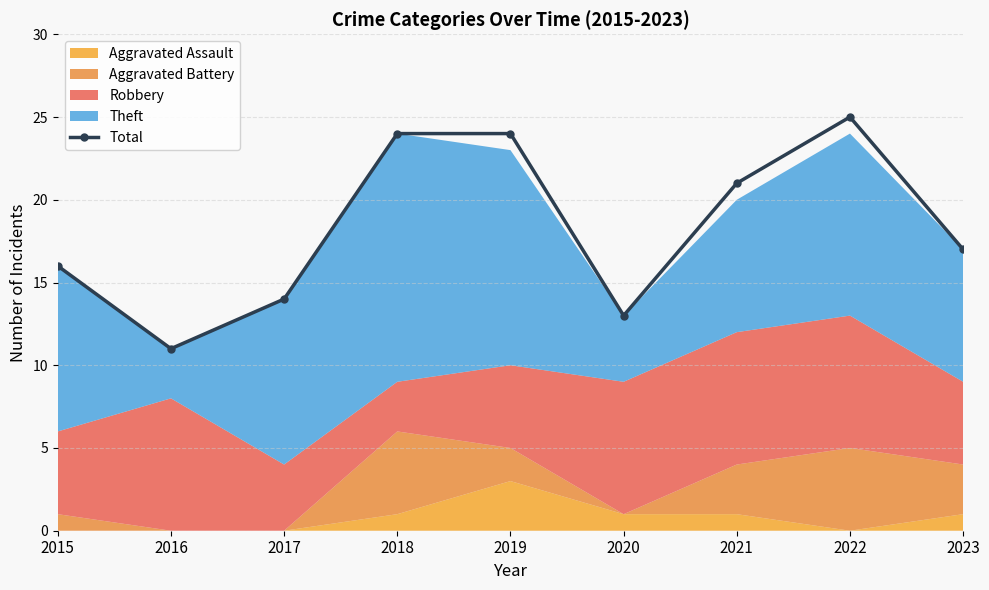

What is the value of the 5th point from the left?

24